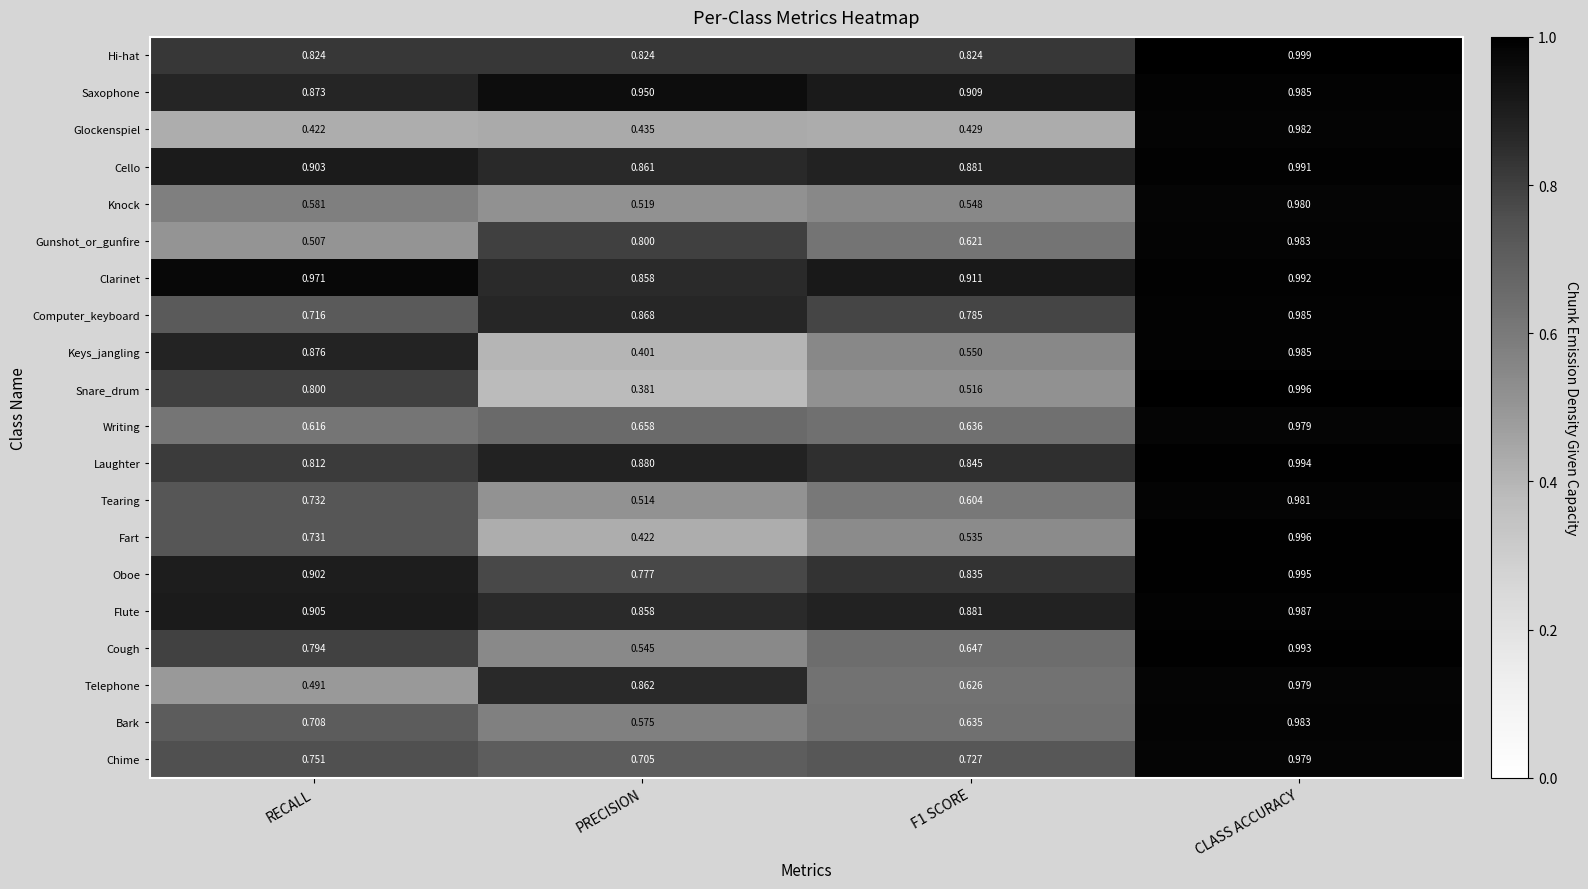

Which label corresponds to the smallest value in the chart?

PRECISION